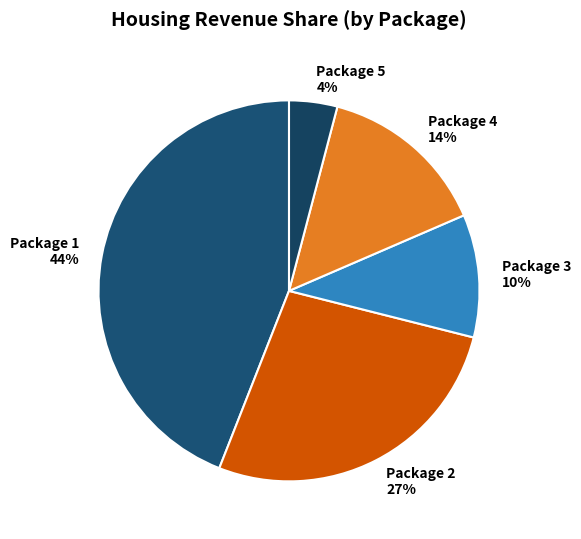

Is it true that Package 1 is 33% of the pie?

False